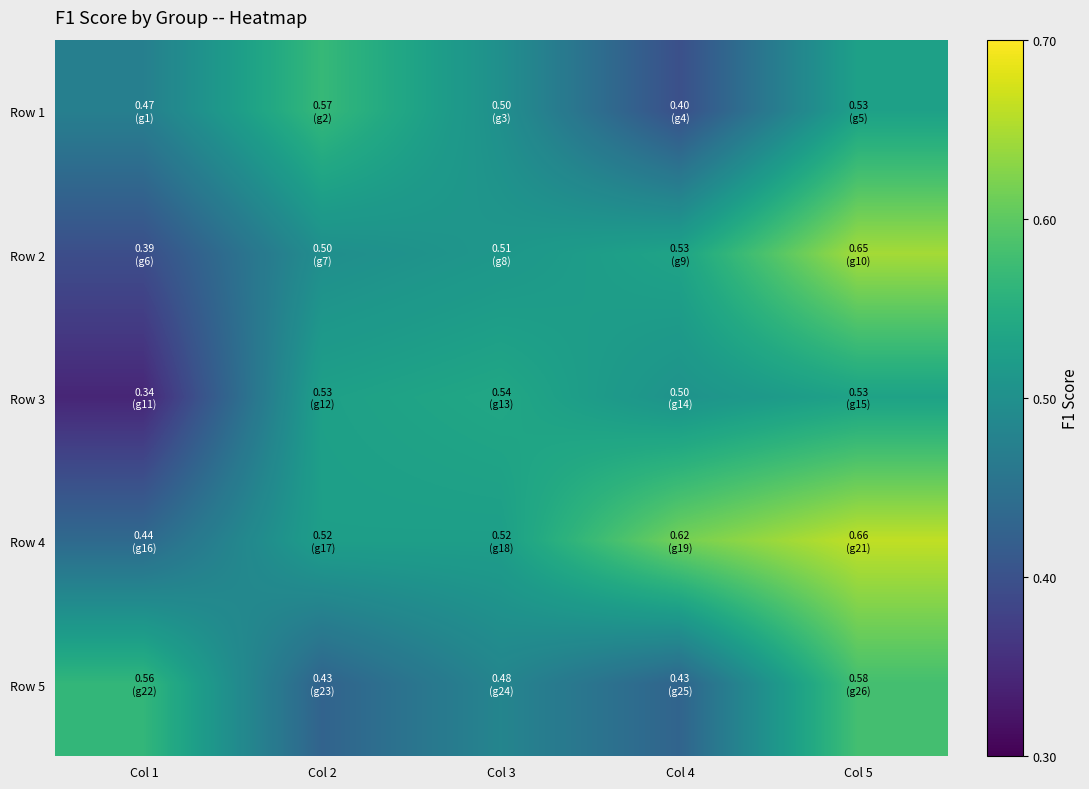

What is the difference between the highest and lowest values at Col 5?

0.1